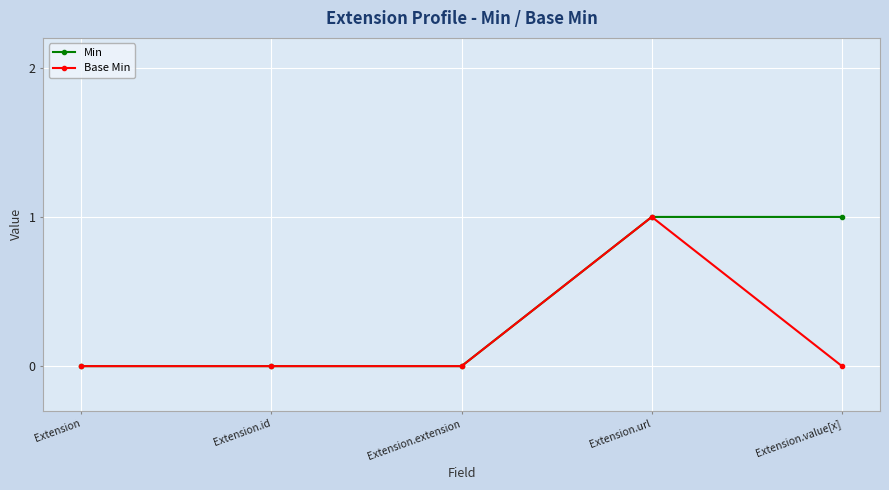

What is the label of the 3rd point from the left?

Extension.extension